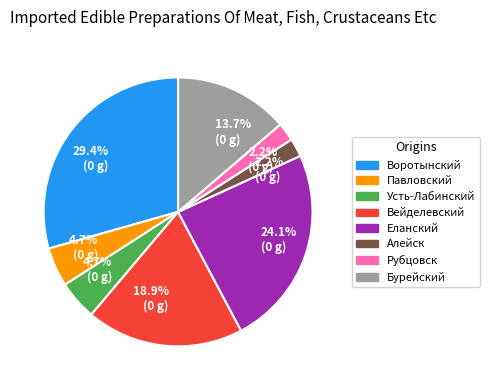

Does any single category account for the majority?

No